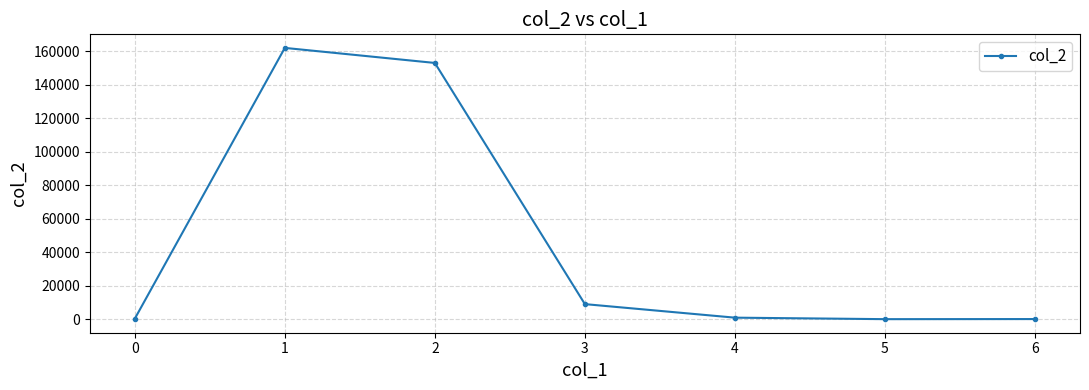

Is this an area chart (filled region under the line)?

No